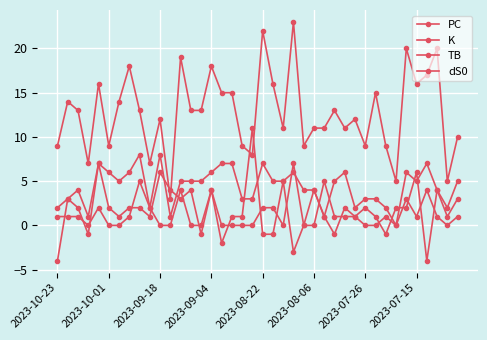

Where does the K series first go above 5?

2023-08-22